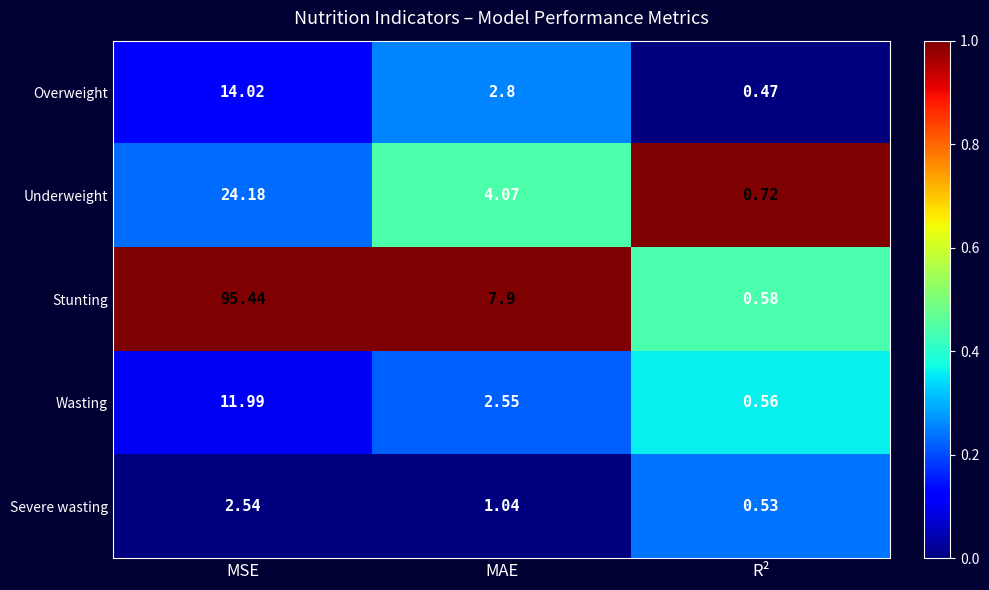

List the series in order of their peak value, highest first.

Stunting, Underweight, Overweight, Wasting, Severe wasting